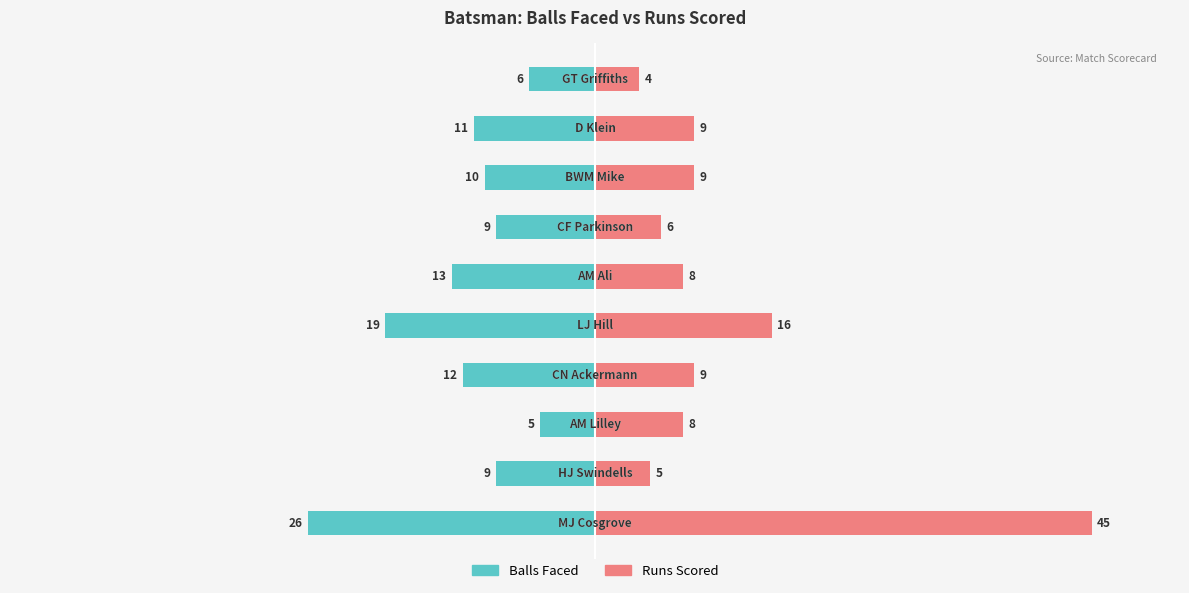

How many groups of bars are there?

10